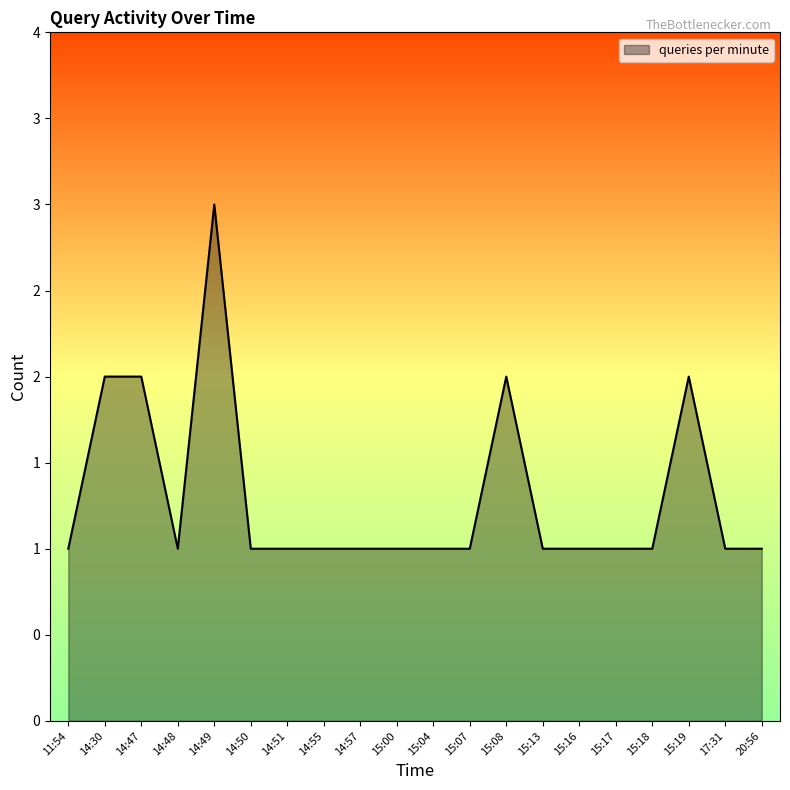

What is the label of the 10th point from the right?

15:04